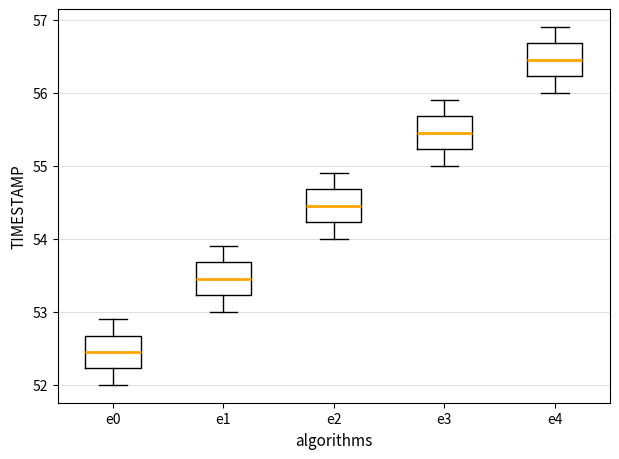

Reading left to right, read every box against the y-axis: the position of its median line, the range the box covers, and the ends of its whiskers. The values are not printed on the chart, so give them approximately, as read against the axis.

e0: median 52.5, box 52.2 to 52.7, whiskers 52.0 to 52.9
e1: median 53.5, box 53.2 to 53.7, whiskers 53.0 to 53.9
e2: median 54.5, box 54.2 to 54.7, whiskers 54.0 to 54.9
e3: median 55.5, box 55.2 to 55.7, whiskers 55.0 to 55.9
e4: median 56.5, box 56.2 to 56.7, whiskers 56.0 to 56.9